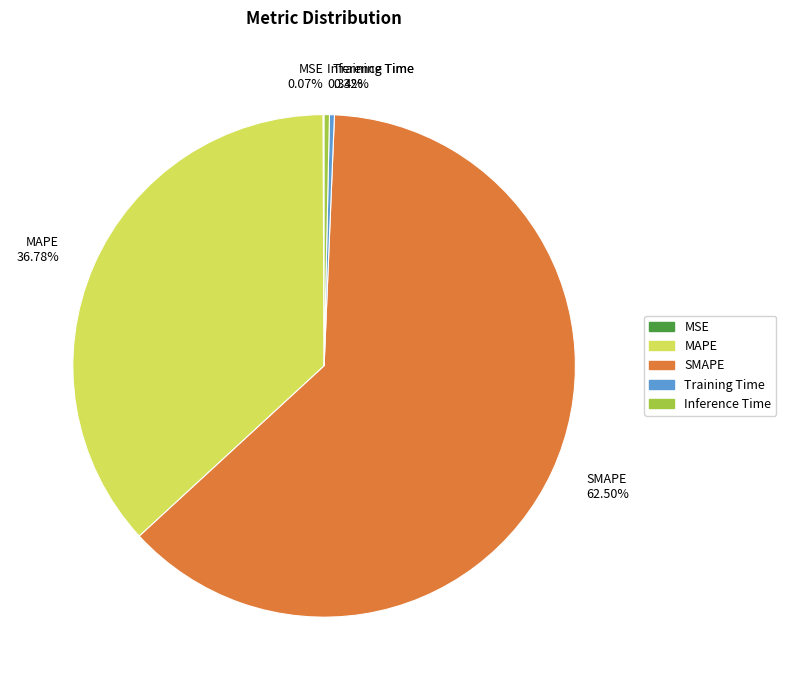

Does SMAPE 62.50% represent more than half of the total?

Yes